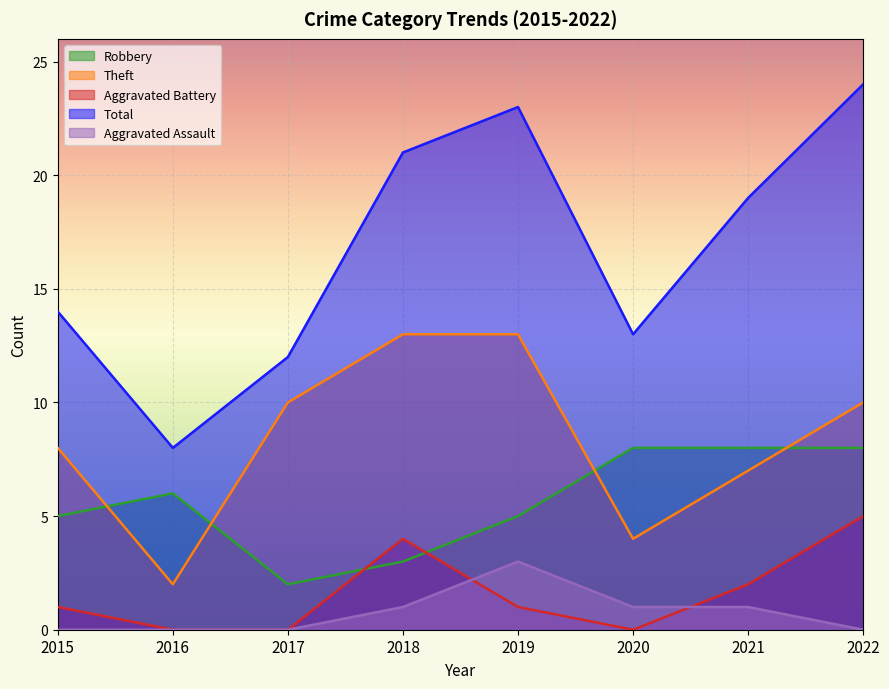

Between 2018 and 2019, which series saw the biggest shift?

Aggravated Battery